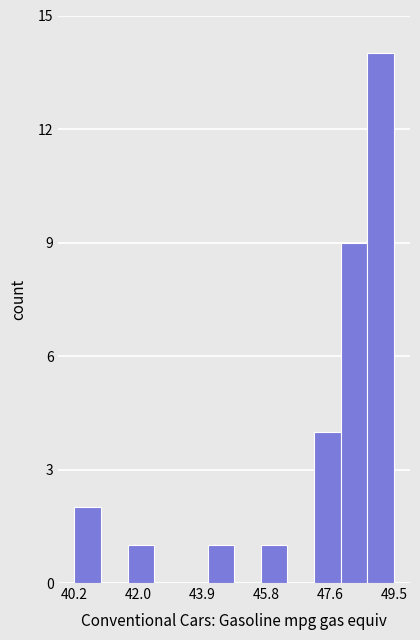

Around what value on the x-axis is the tallest bar? Give the approximate position of its centre, as read against the axis.

49.0